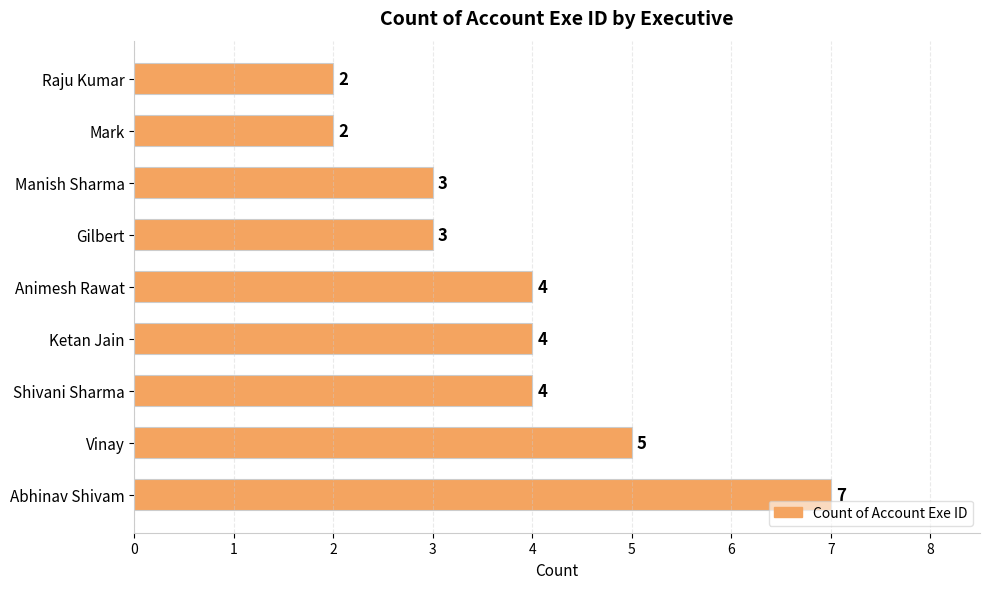

Which has a higher value, Raju Kumar or Abhinav Shivam?

Abhinav Shivam